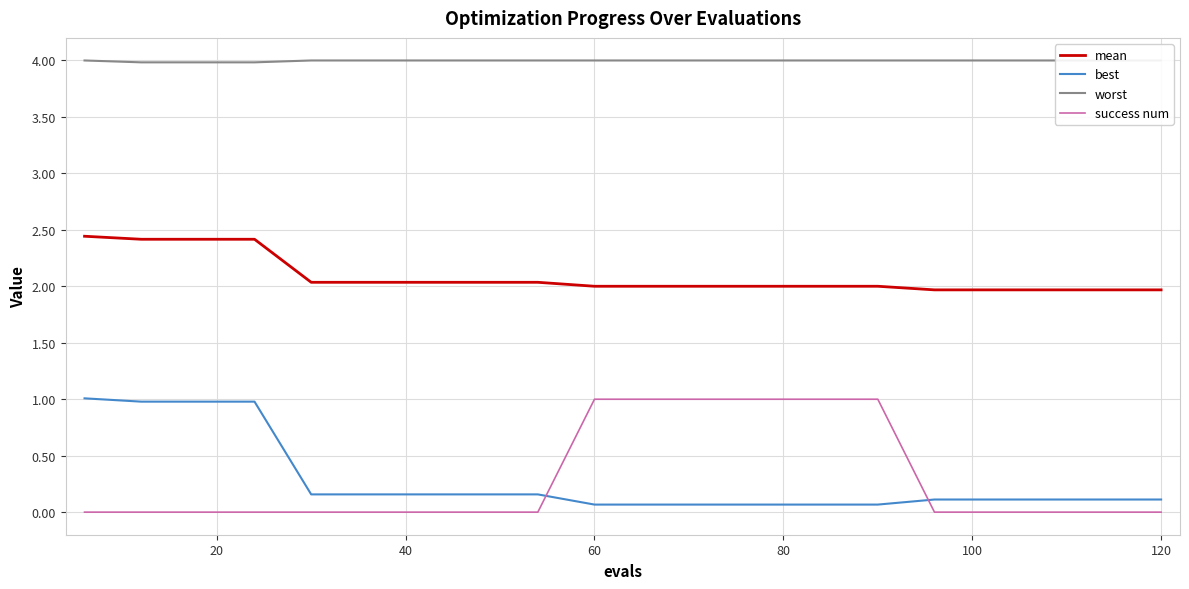

True or false: mean and best cross at least once.

False